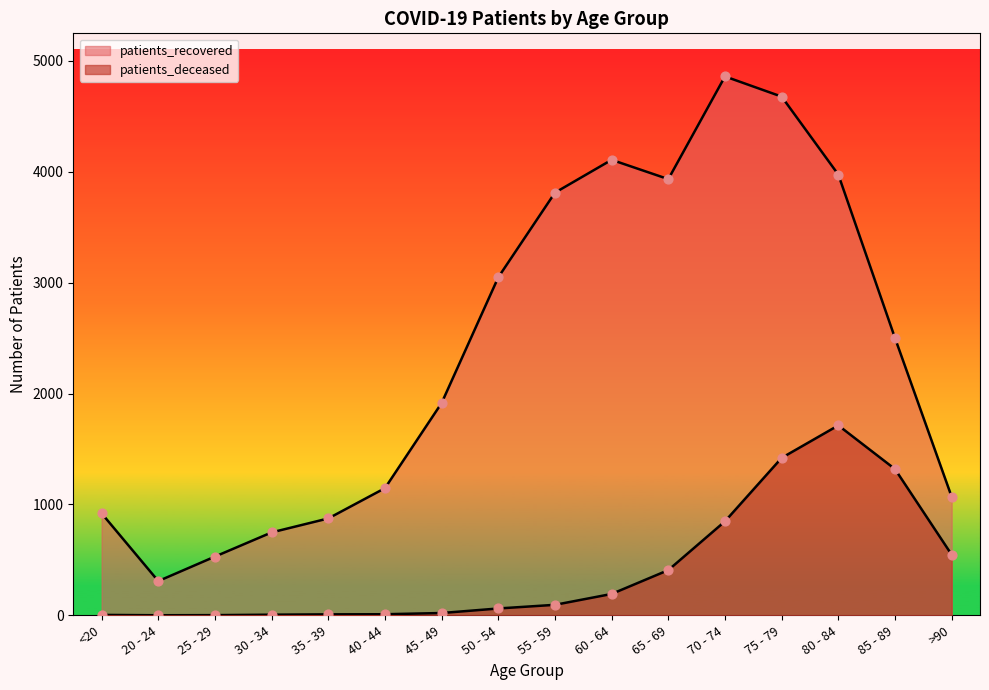

Is the value of patients_deceased at 35 - 39 greater than the value of patients_recovered at 25 - 29?

No